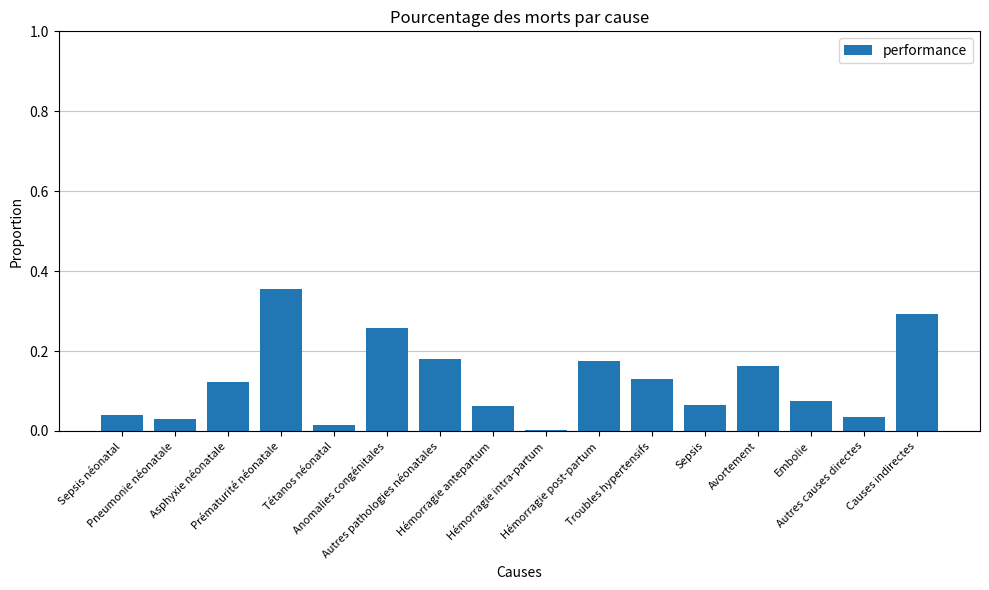

What is the average value?

0.1